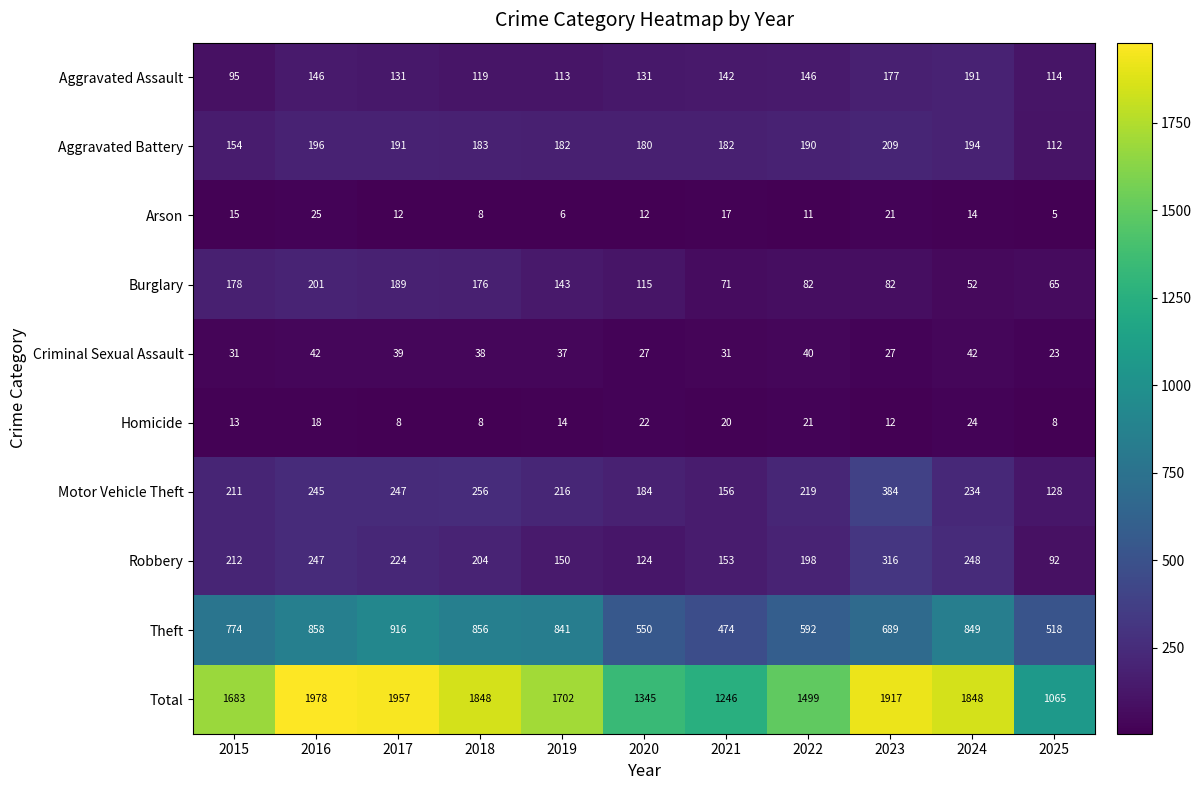

What is the average value of the Aggravated Battery series?

179